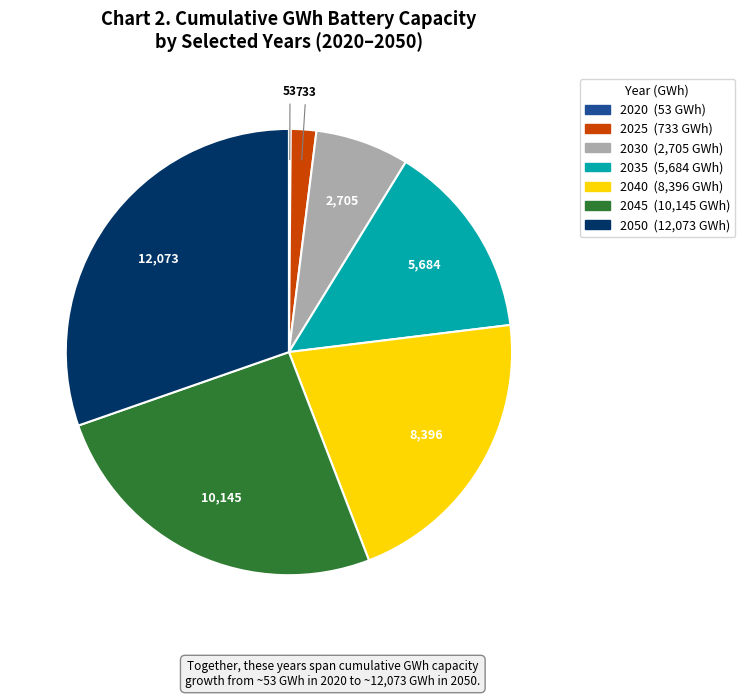

Between 2040 and 2035, which is larger?

2040